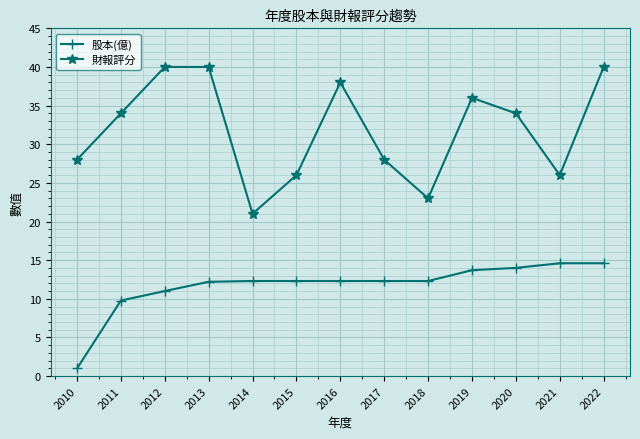

True or false: 財報評分 and 股本(億) intersect in this chart.

False